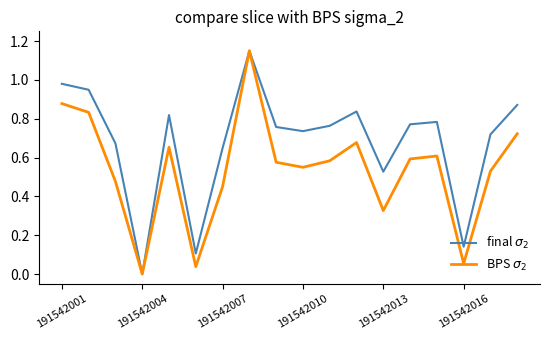

How many categories are shown in the chart?

18